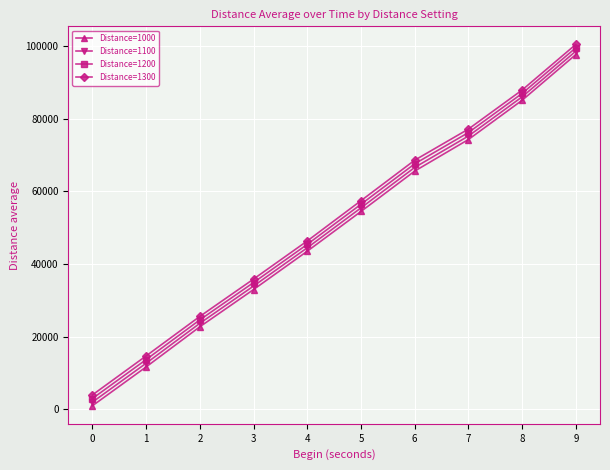

Which series has the widest spread of values?

Distance=1000